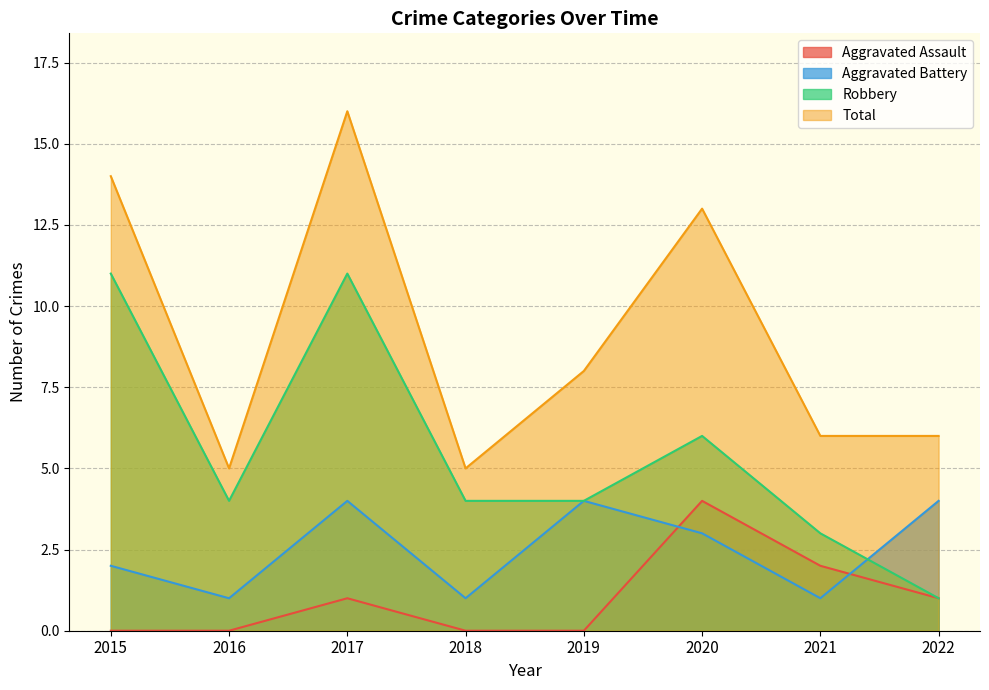

True or false: Total and Aggravated Battery intersect in this chart.

False